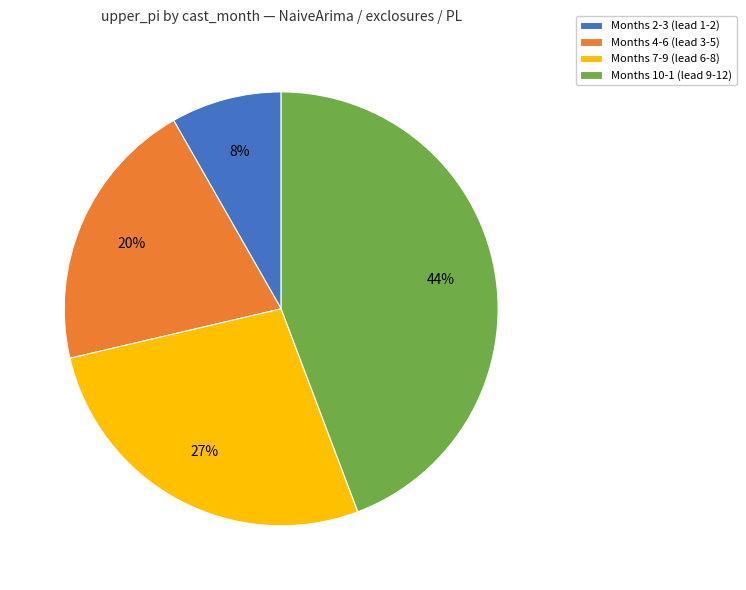

Count the number of slices in the pie.

4